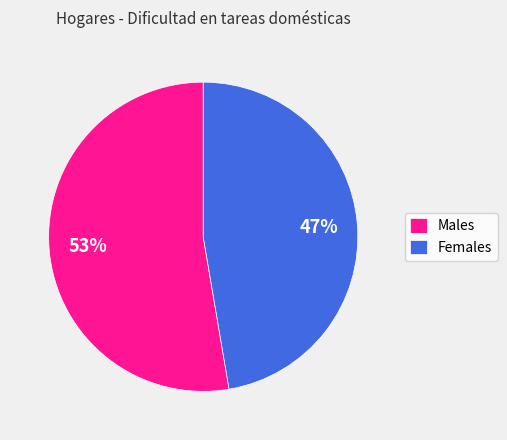

Do Females and Males together represent more than half of the pie?

Yes